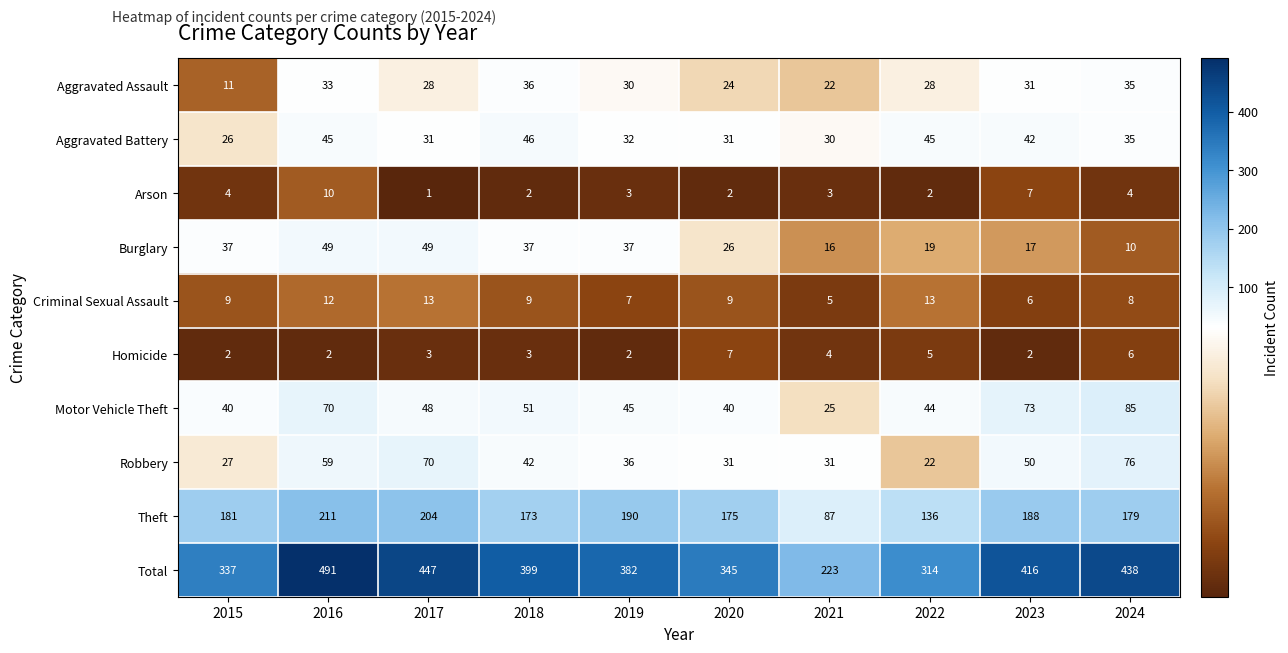

Which series has the largest total across all categories?

Total